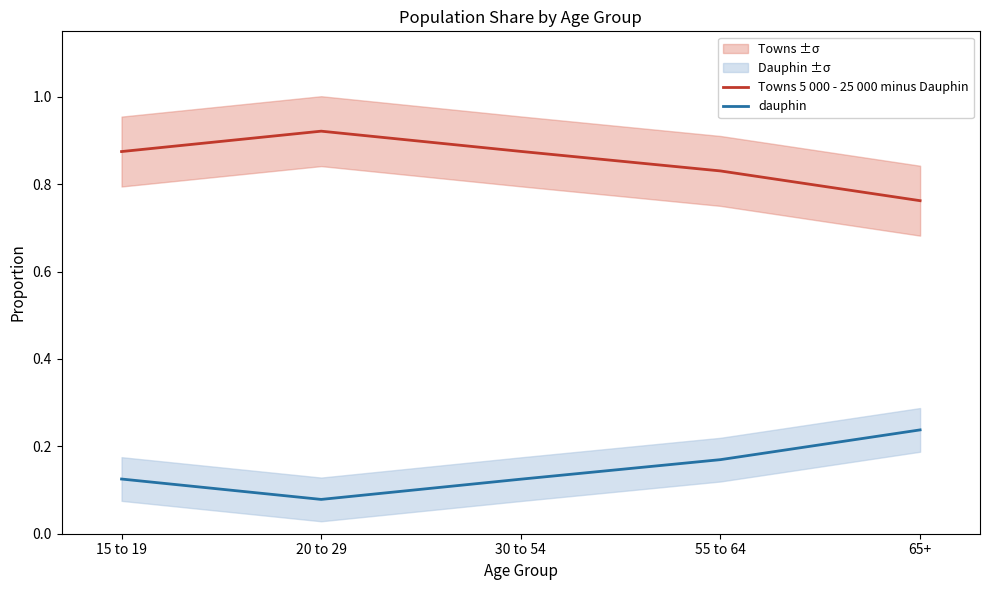

Between 15 to 19 and 55 to 64, which is larger?

15 to 19